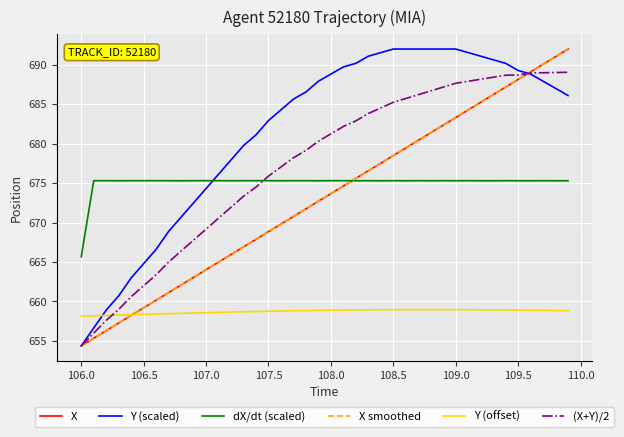

What is the greatest value displayed?

692.0